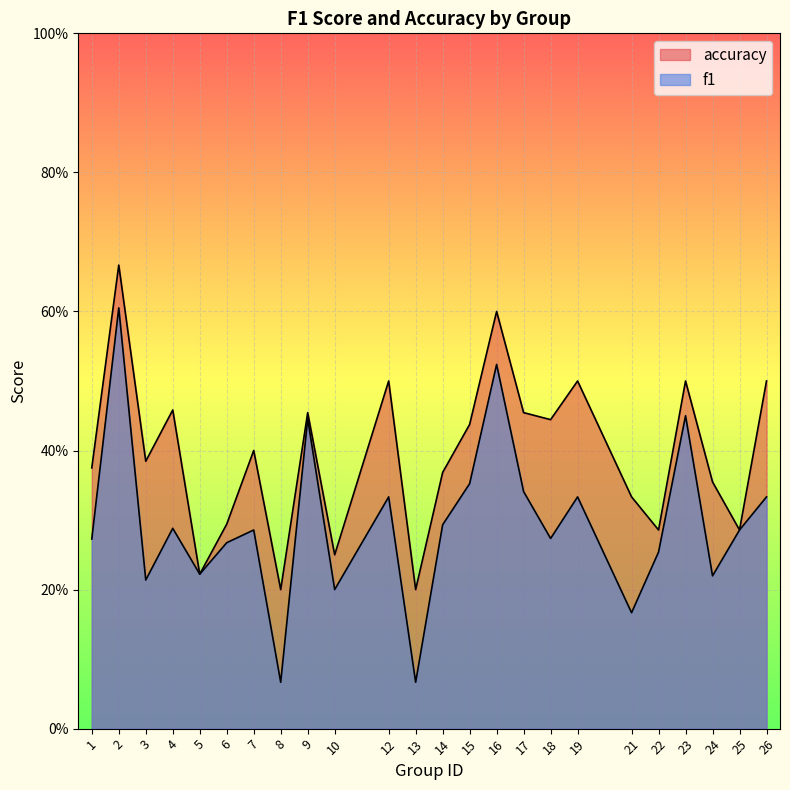

Where is accuracy nearest to the value 0?

8